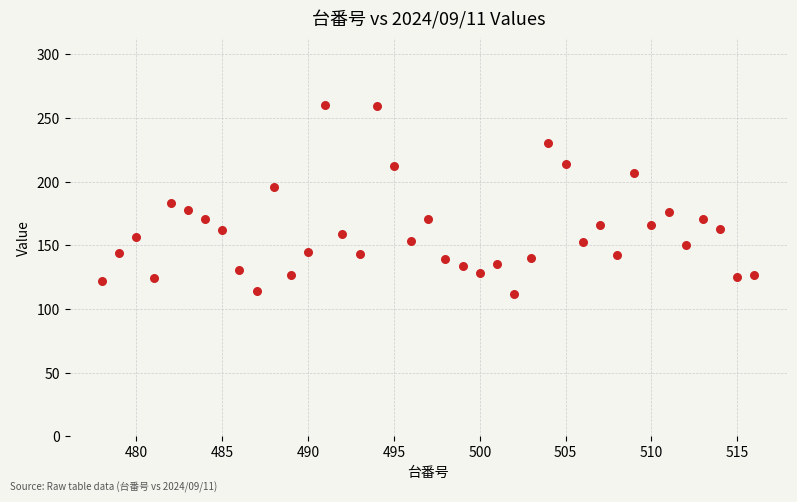

What is the range of X values (max minus min)?

38.0